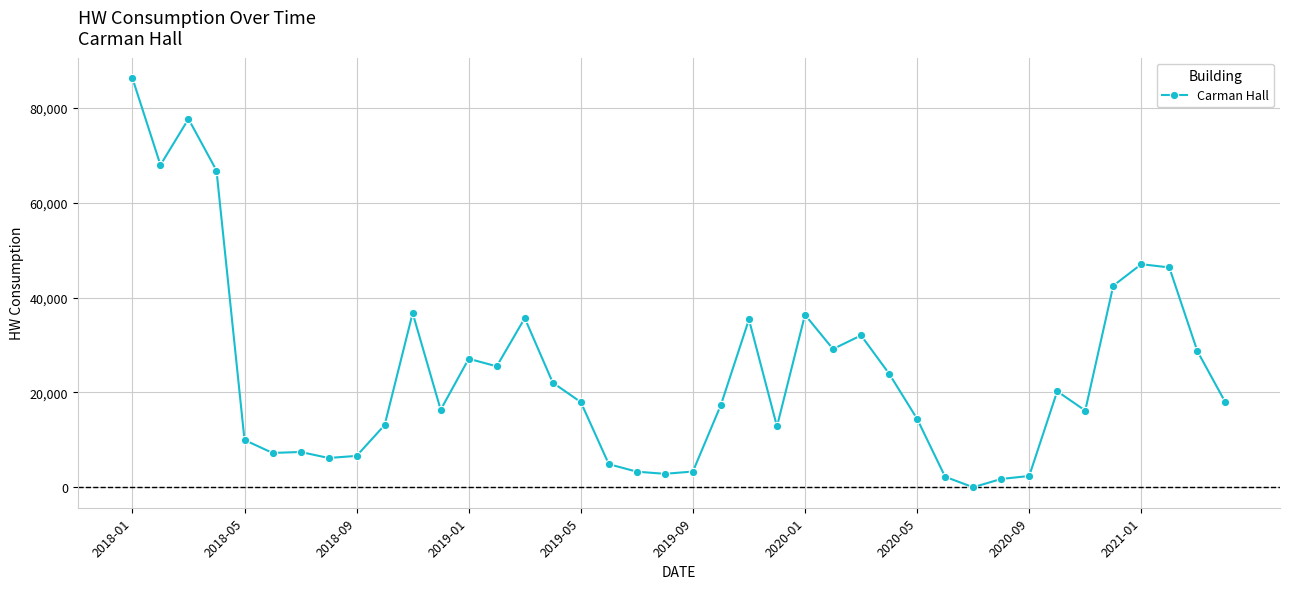

What is the maximum value shown in the chart?

86304.0